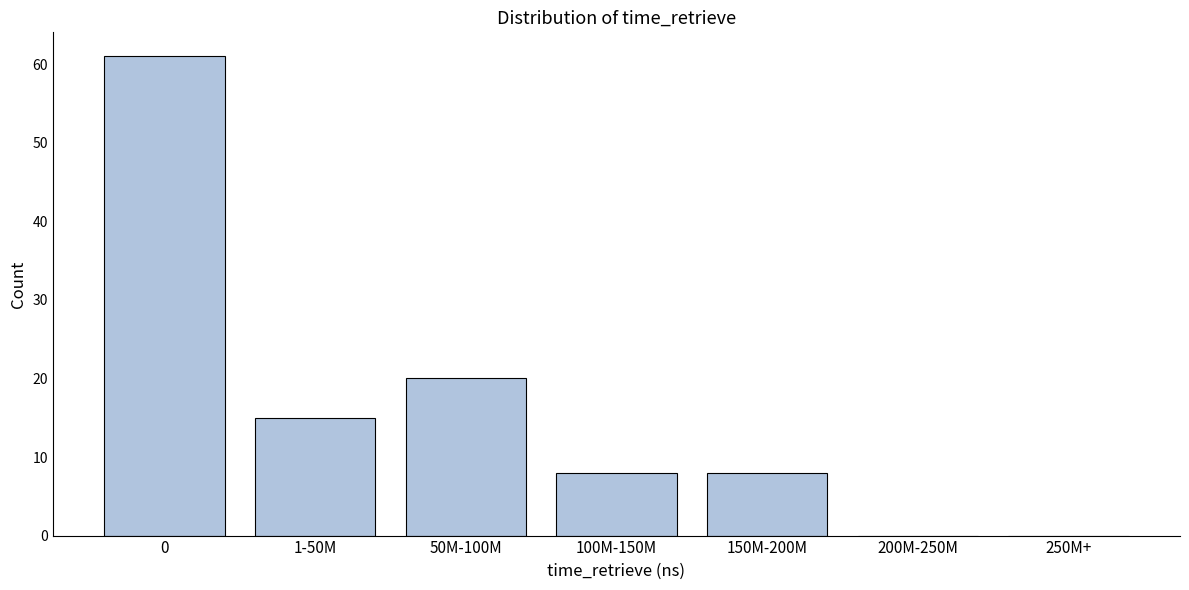

Reading left to right, transcribe all the data shown in this chart.

0=61	1-50M=15	50M-100M=20	100M-150M=8	150M-200M=8	200M-250M=0	250M+=0